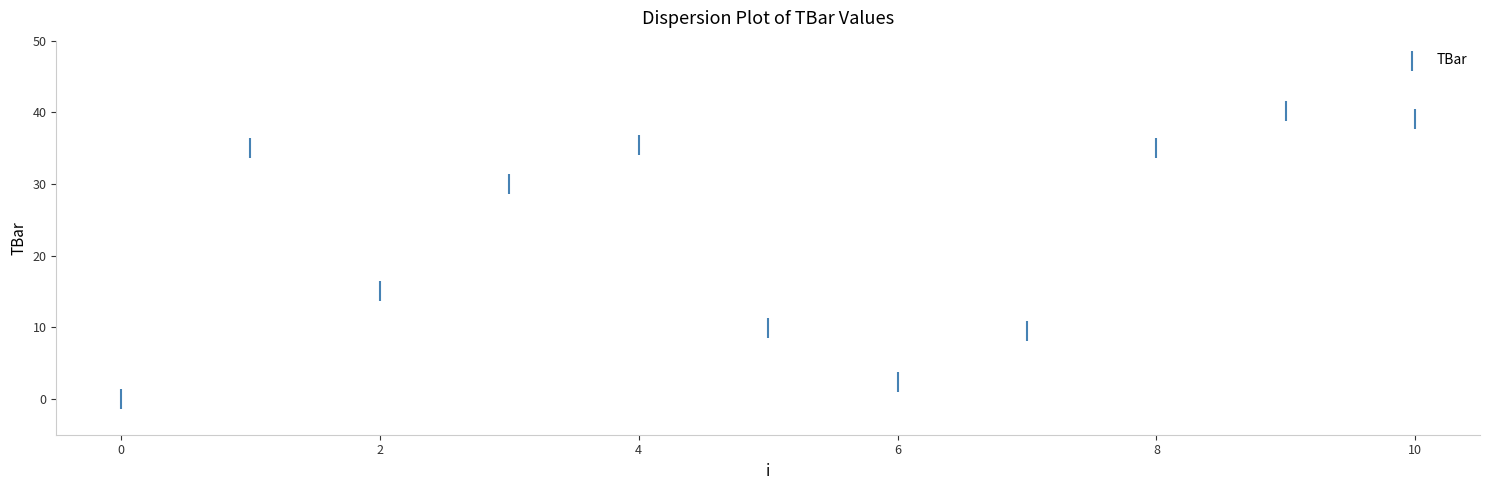

What is the range of Y values (max minus min)?

40.2